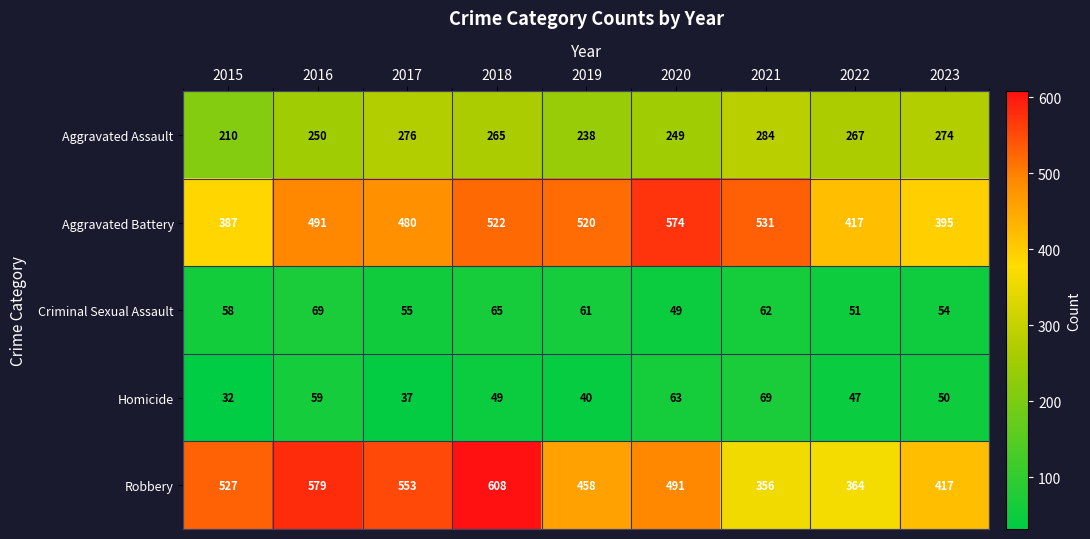

Which series has the largest total across all categories?

Robbery